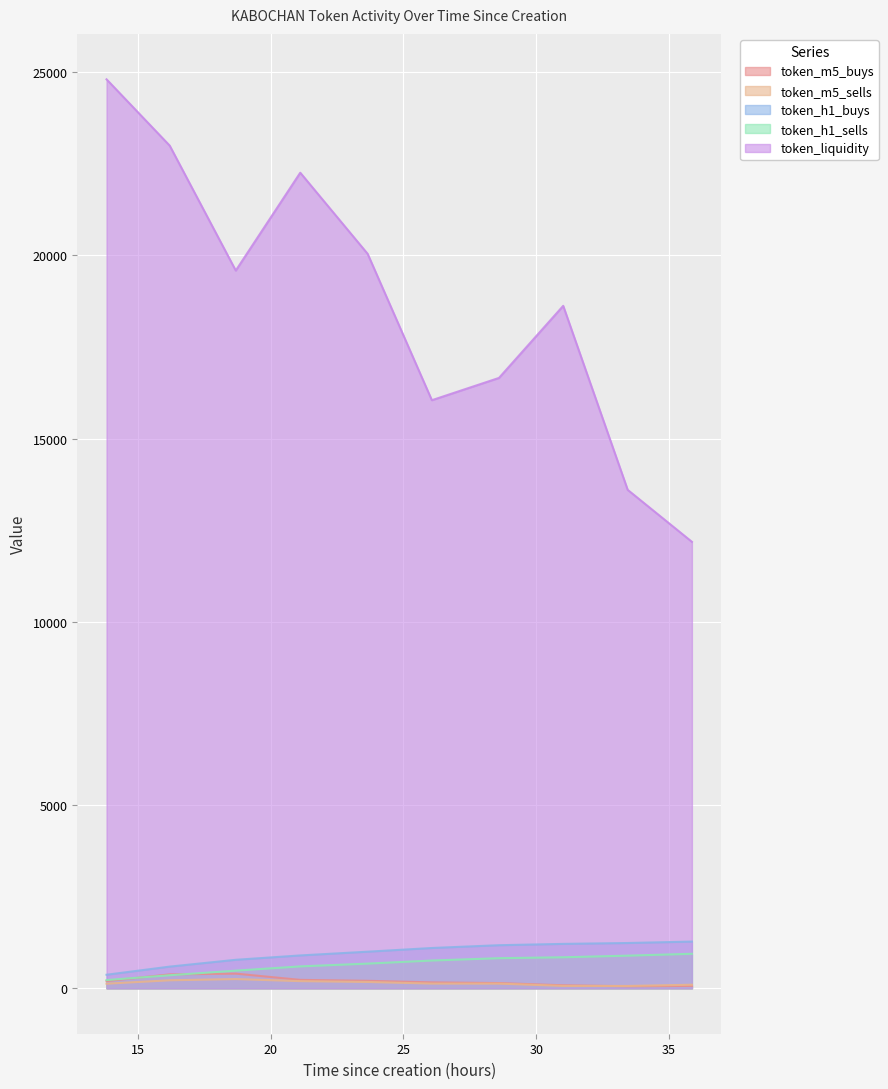

What is the difference between the maximum and minimum values in the token_h1_buys series?

905.0